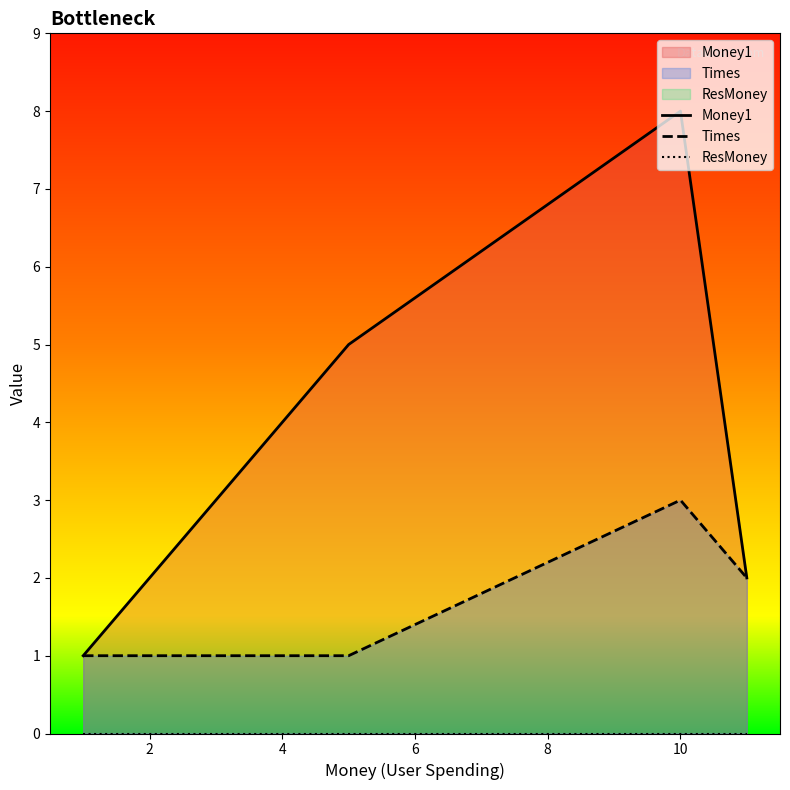

Rank the series by their maximum value, from lowest to highest.

ResMoney, Times, Money1